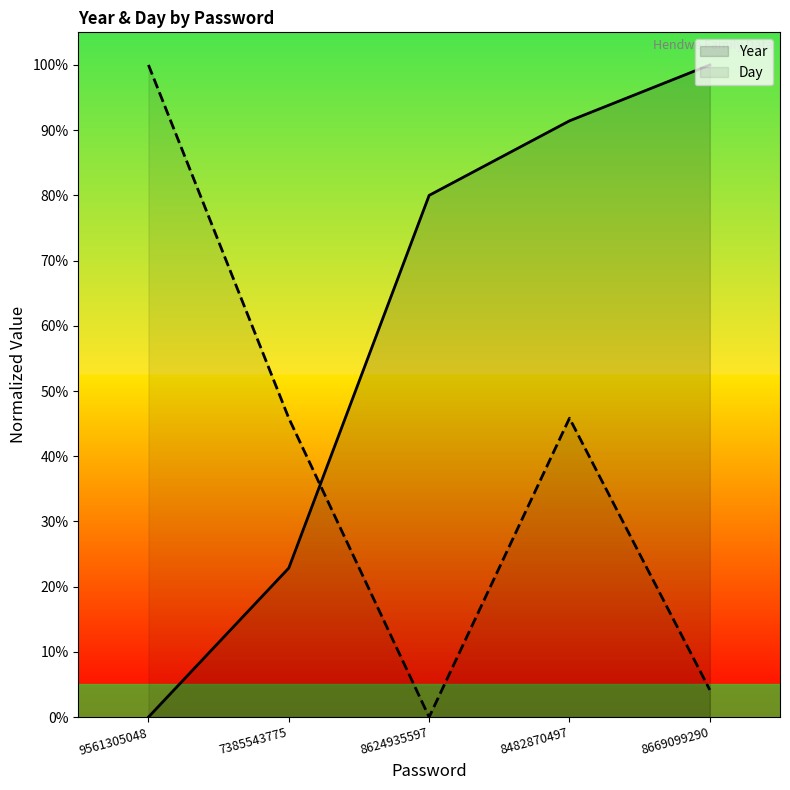

Between 7385543775 and 8669099290, which series saw the biggest shift?

Year